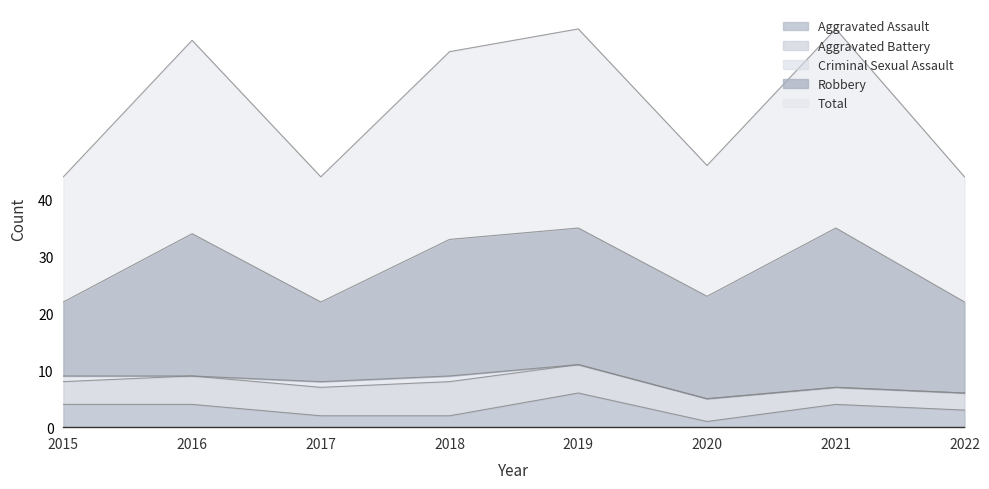

How many categories are shown in the chart?

8